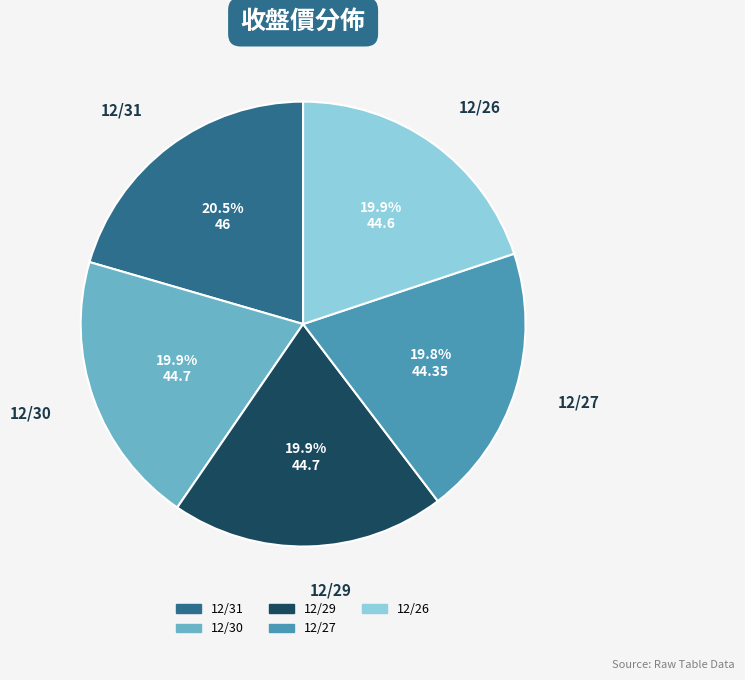

Combined, what portion of the pie is 12/30 and 12/29?

39.8%